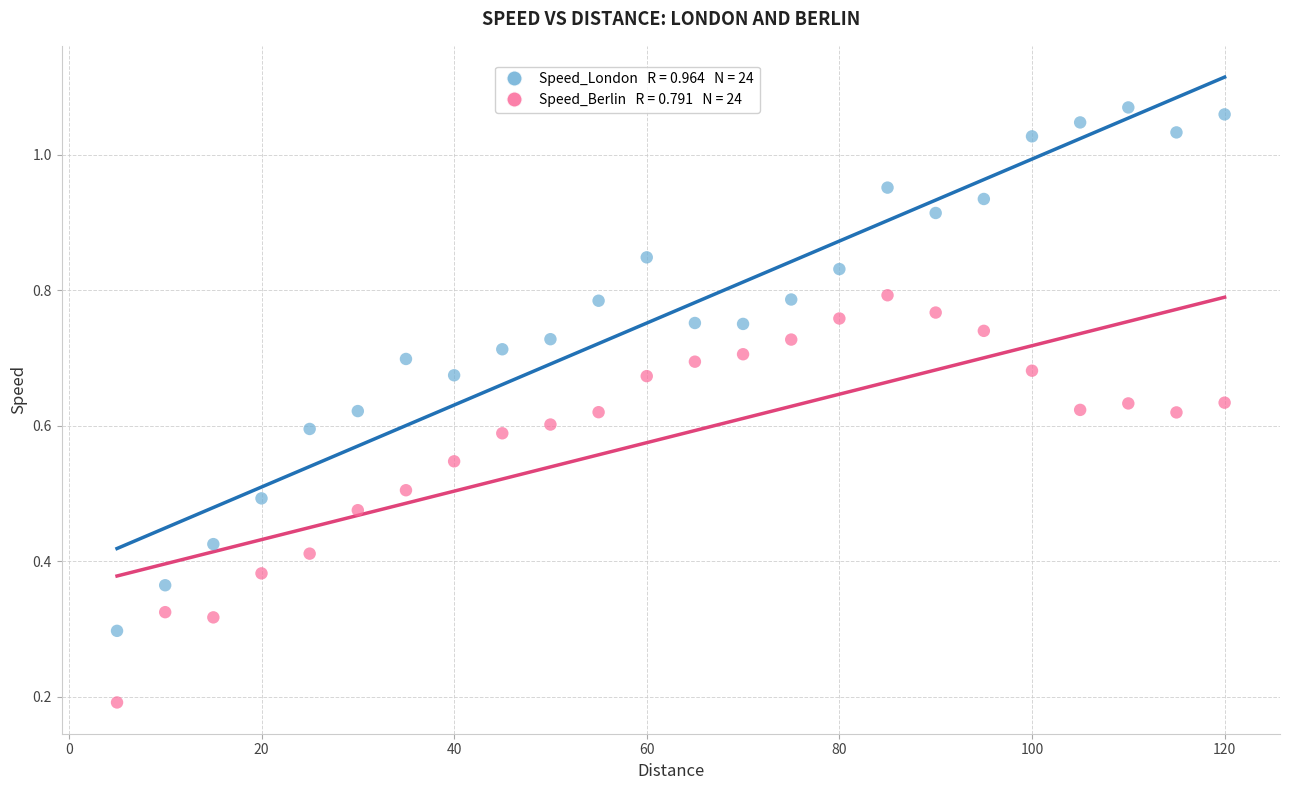

Across all data points, what is the range of X values (max minus min)?

115.0